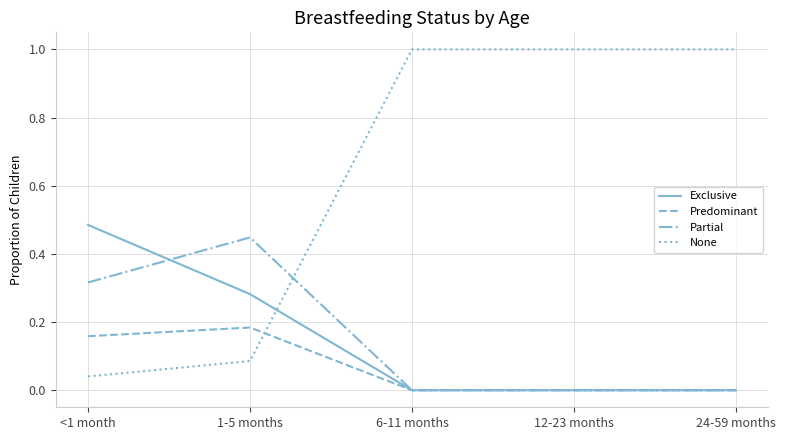

Which series has the widest spread of values?

None